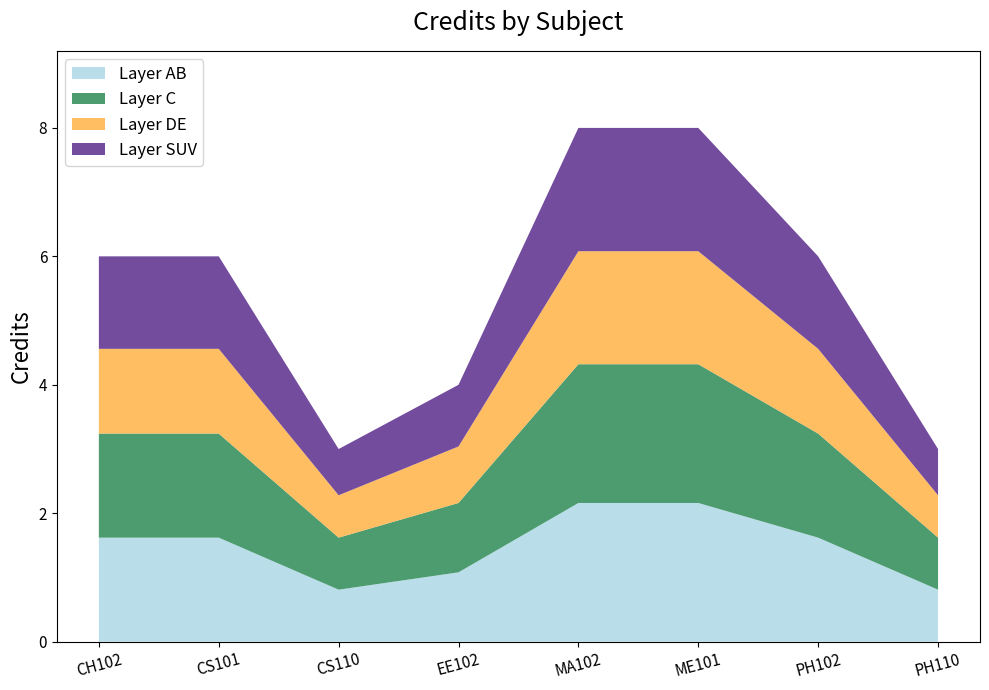

Reading right to left, extract all data points from this chart.

PH110=3	PH102=6	ME101=8	MA102=8	EE102=4	CS110=3	CS101=6	CH102=6